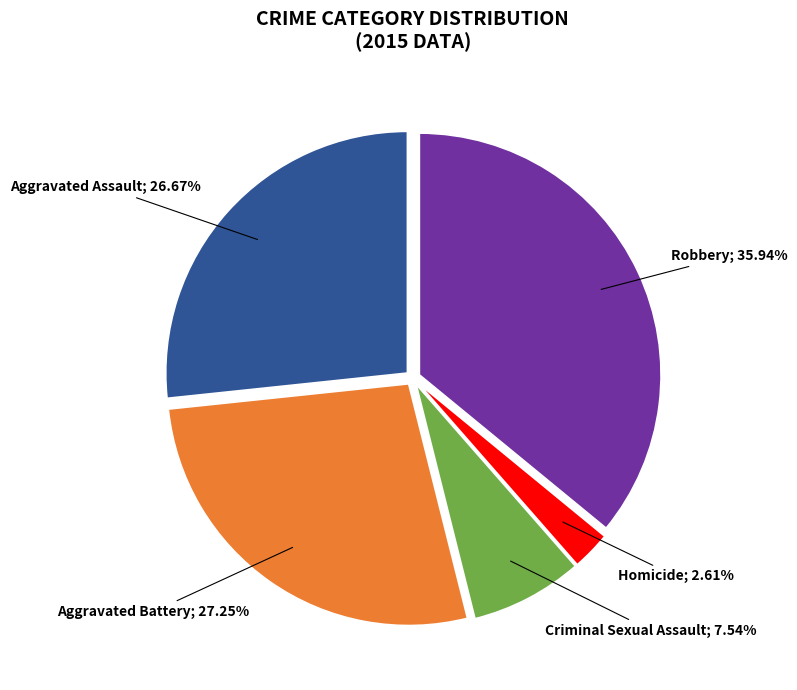

Does any single category account for the majority?

No